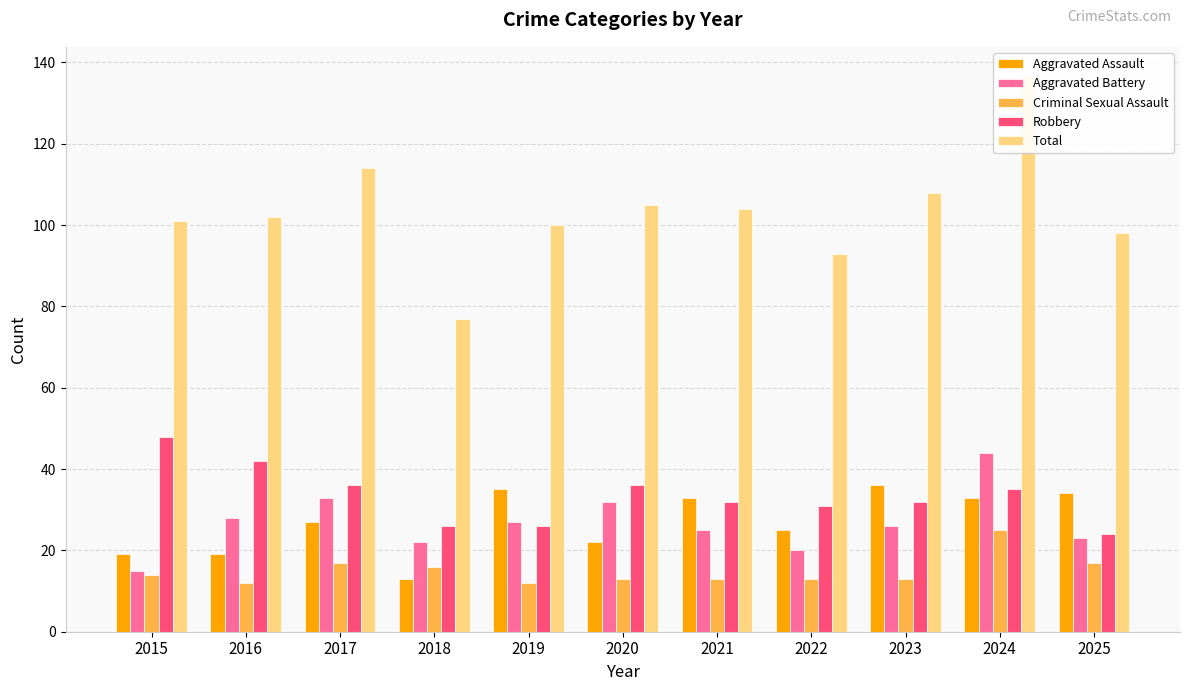

Which label corresponds to the largest value in the chart?

2024